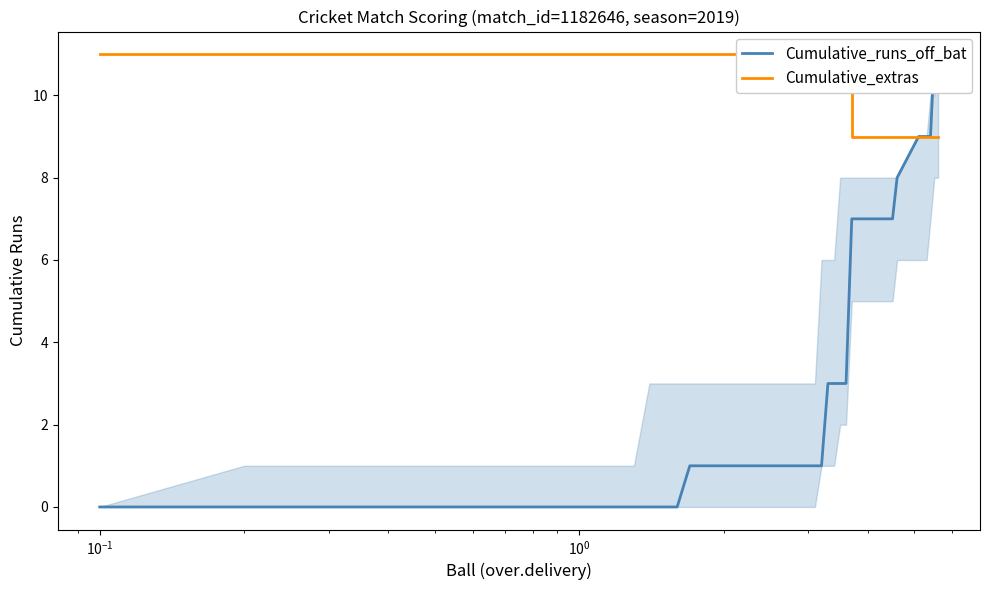

How many values exceed 1?

18